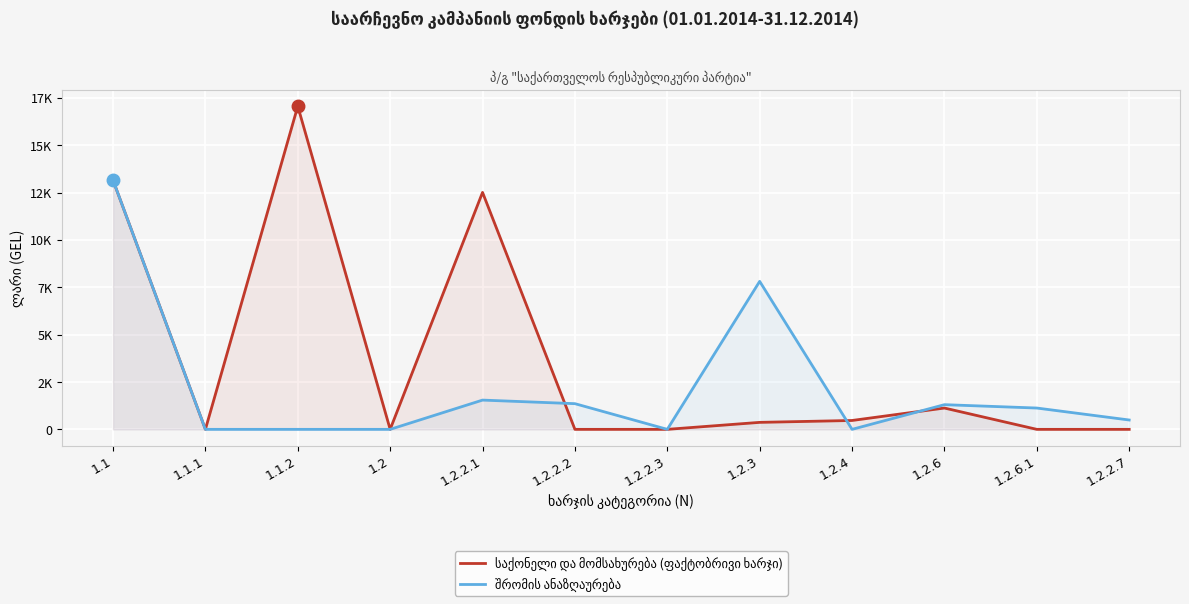

How many intersections are there between საქონელი და მომსახურება (ფაქტობრივი ხარჯი) and შრომის ანაზღაურება?

3